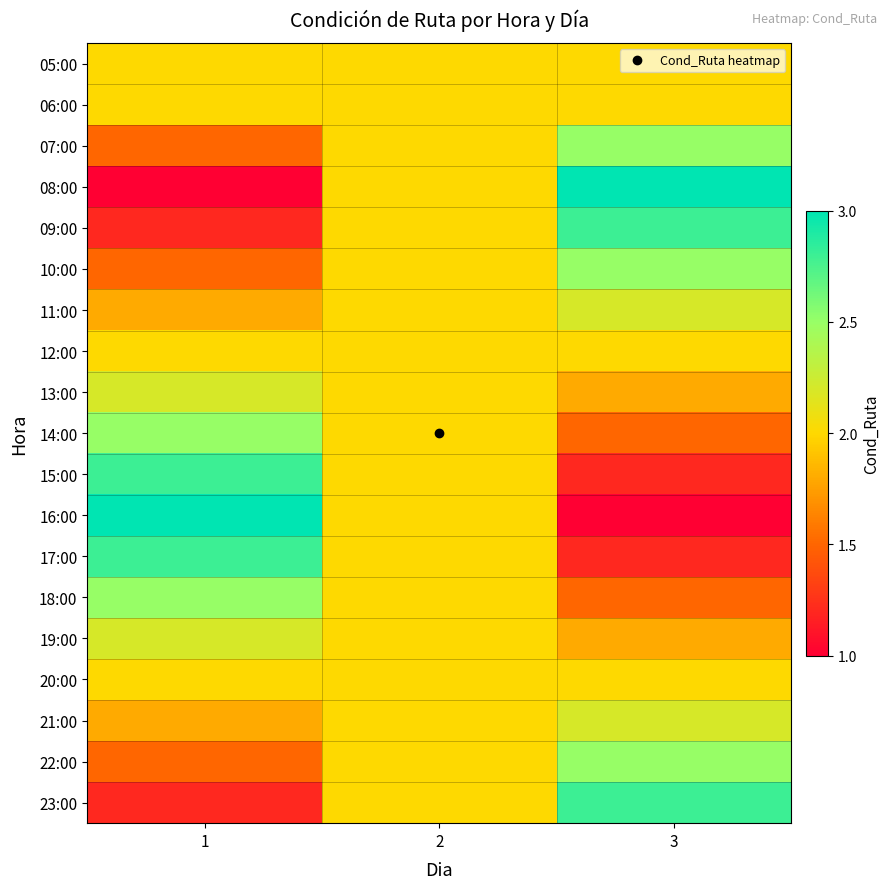

At 1, list the series in order from largest to smallest.

16:00, 15:00, 17:00, 14:00, 18:00, 13:00, 19:00, 05:00, 06:00, 12:00, 20:00, 11:00, 21:00, 07:00, 10:00, 22:00, 09:00, 23:00, 08:00